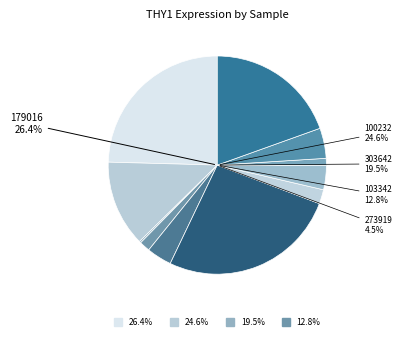

To the nearest percent, what portion does 146218 represent?

4%